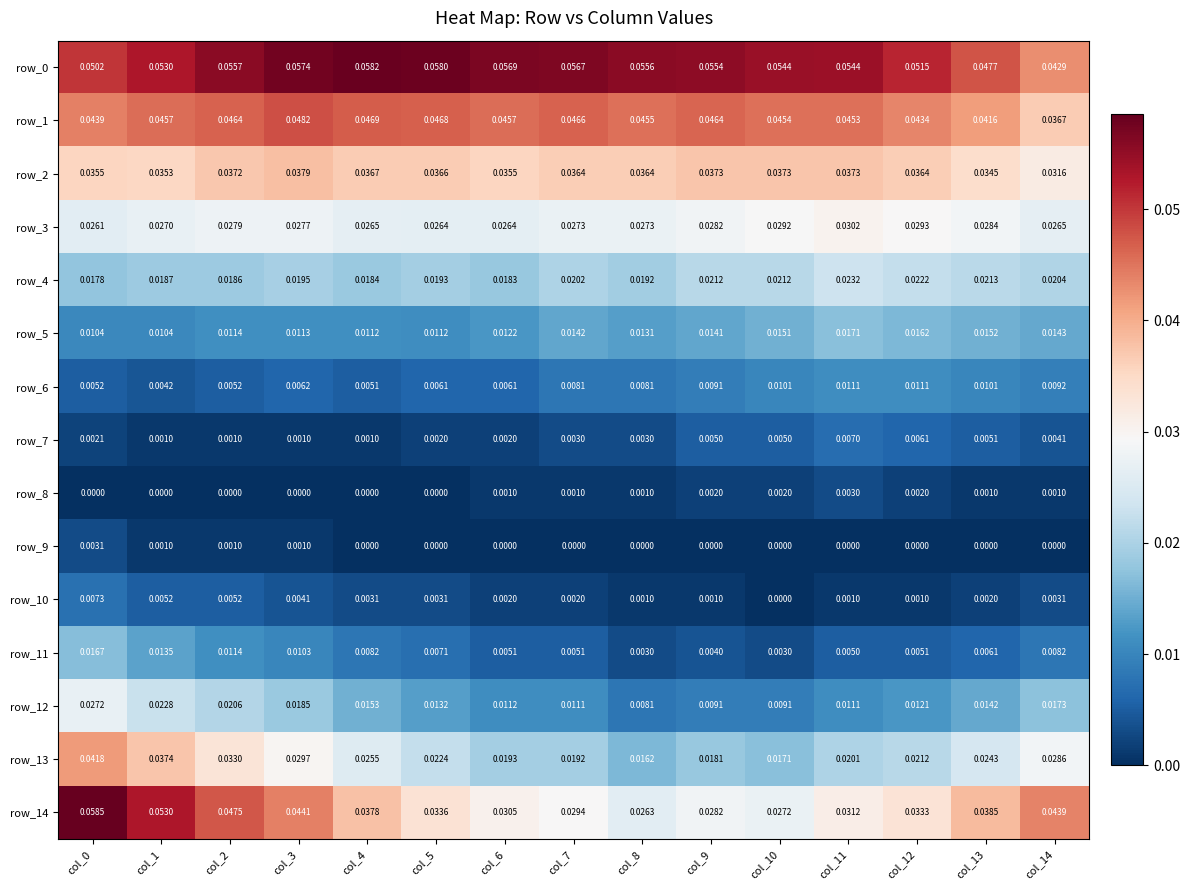

At how many categories does at least one series exceed 0?

15